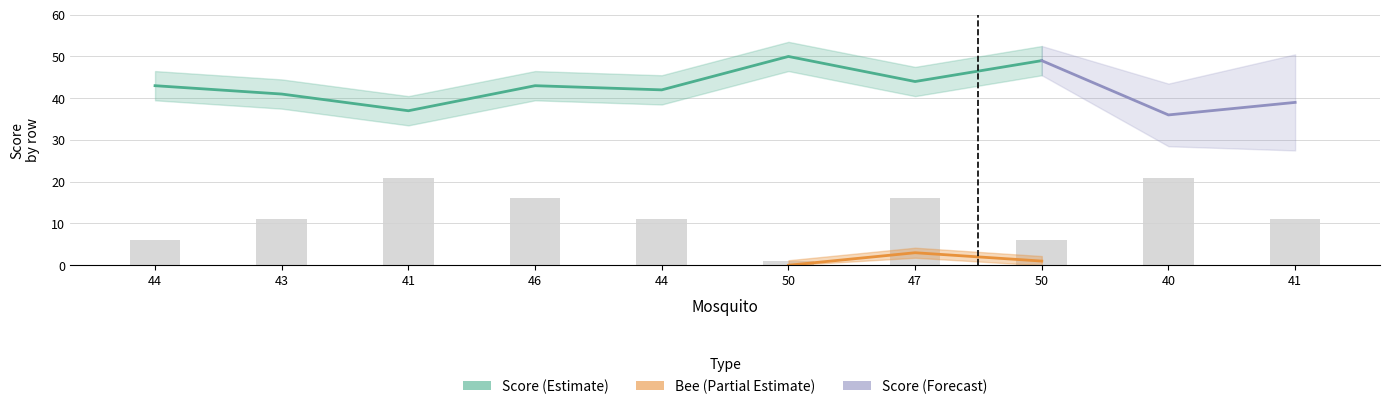

Rank the categories by value from lowest to highest.

50, 44, 50, 43, 44, 41, 46, 47, 41, 40